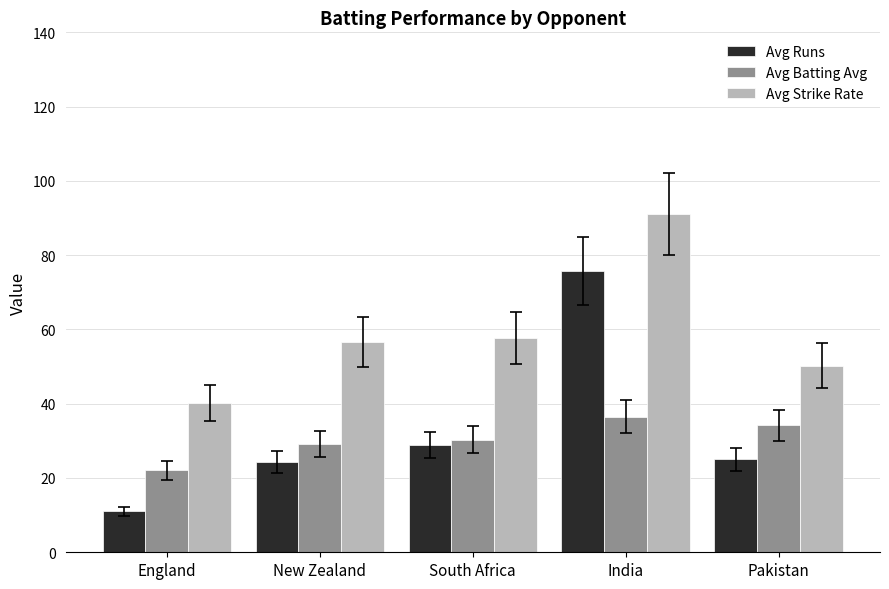

The Avg Strike Rate series shows 88.5 at New Zealand. True or false?

False